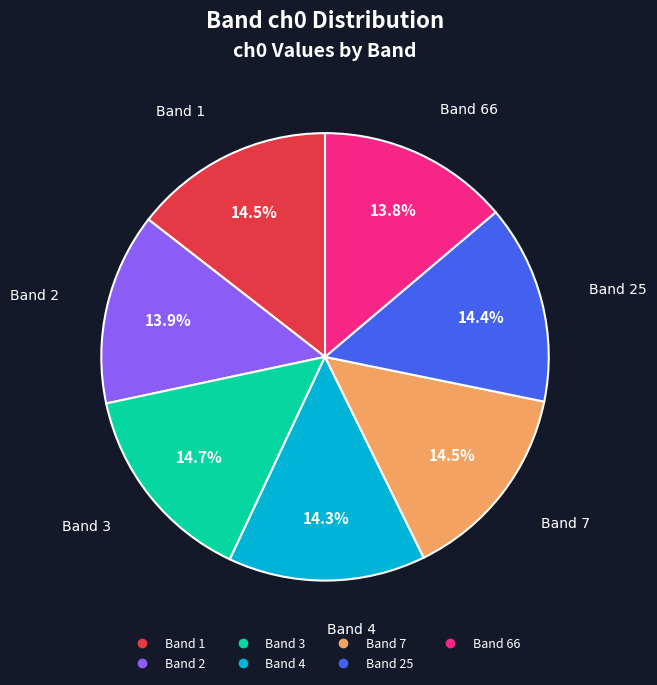

Is there a majority slice in this chart?

No